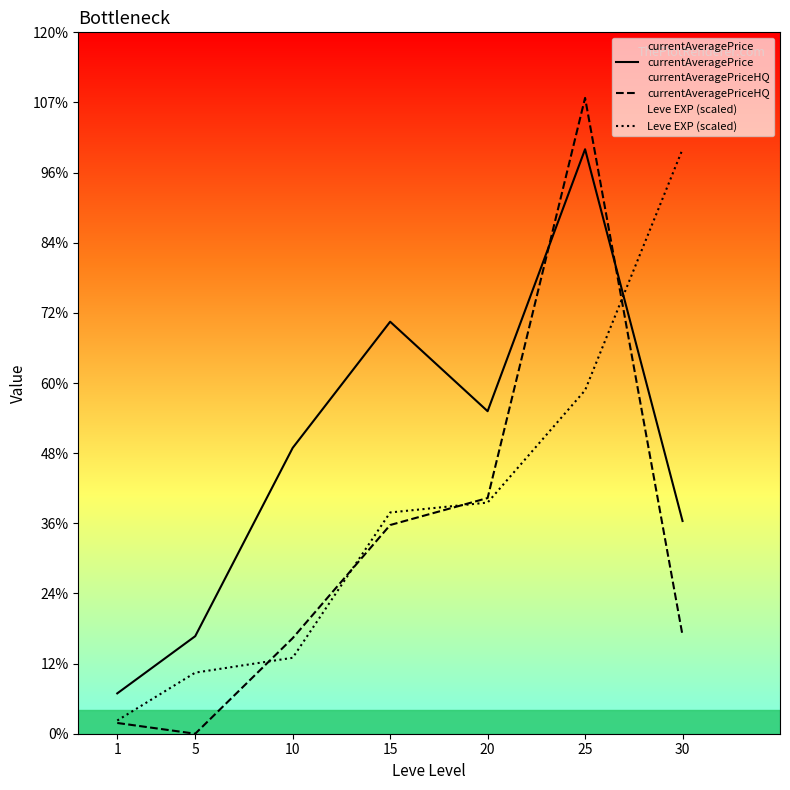

Reading right to left, list all the values displayed in this chart.

currentAveragePrice: 16506.5	45356.5	25028.0	31972.2	22182.2	7569.8	3131.3
currentAveragePriceHQ: 7628.5	49339.3	18289.3	16194.7	7417.7	0.0	834.3
Leve EXP (scaled): 45356.5	26650.1	17937.6	17168.8	5893.8	4740.7	1025.0